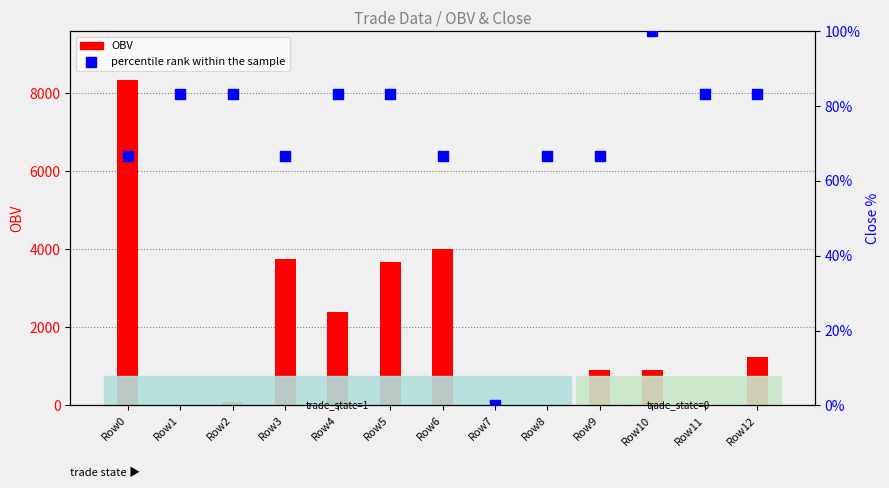

At how many categories does at least one series exceed 3621?

4